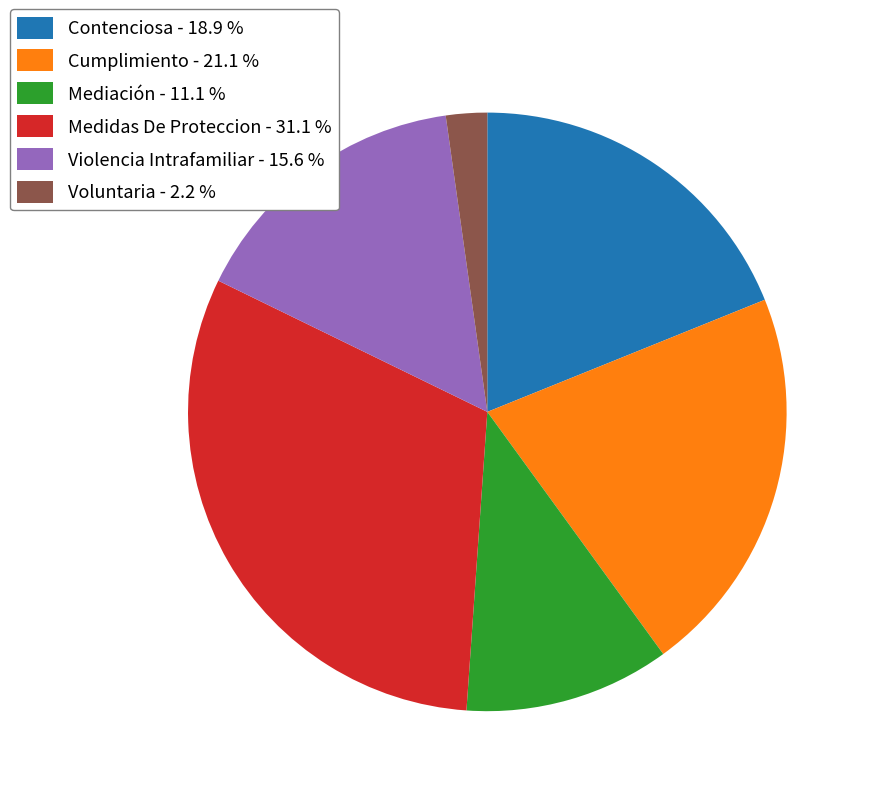

Combined, do Medidas De Proteccion - 31.1 % and Mediación - 11.1 % account for over 50%?

No